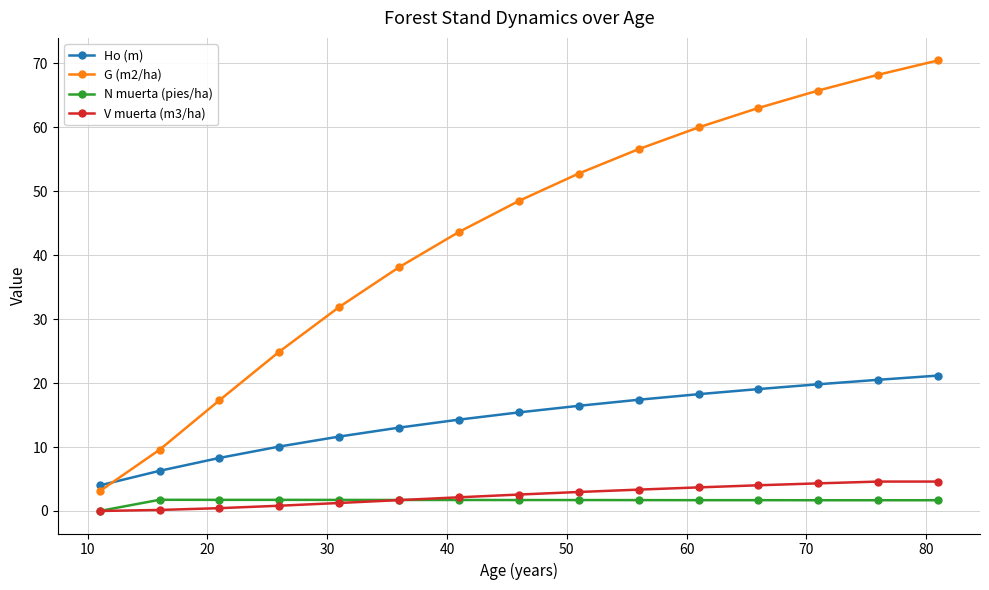

What is the value of the Ho (m) point at the 2nd from the left?

6.3